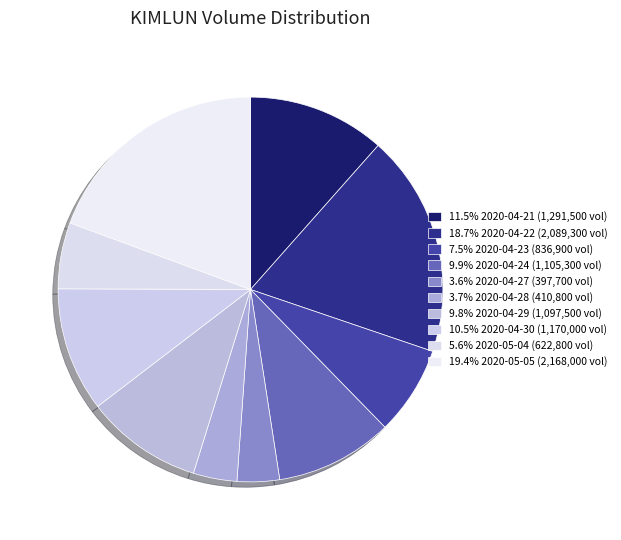

To the nearest percent, what is the difference between the largest and smallest slice percentages?

16%